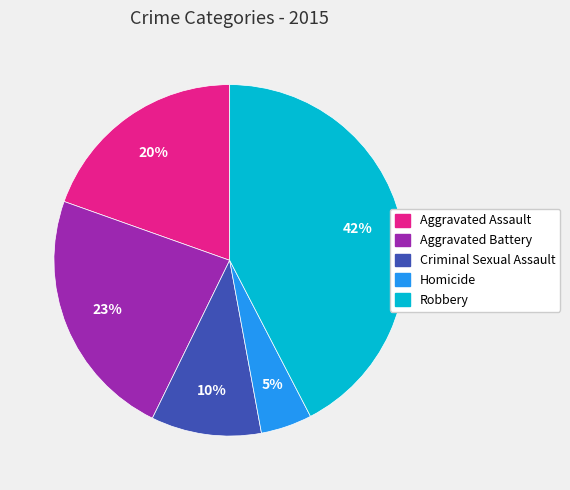

The Homicide slice represents 5% of the pie. True or false?

True